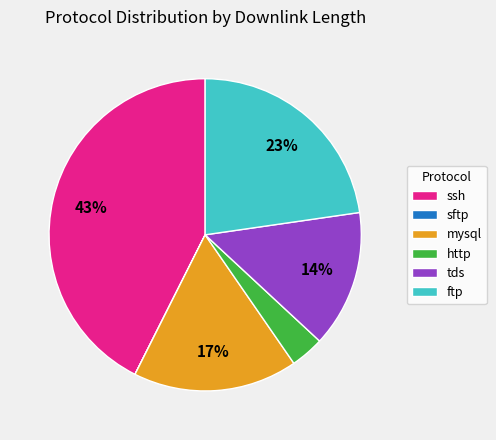

Approximately how many times larger is the value at tds compared to ftp?

0.6